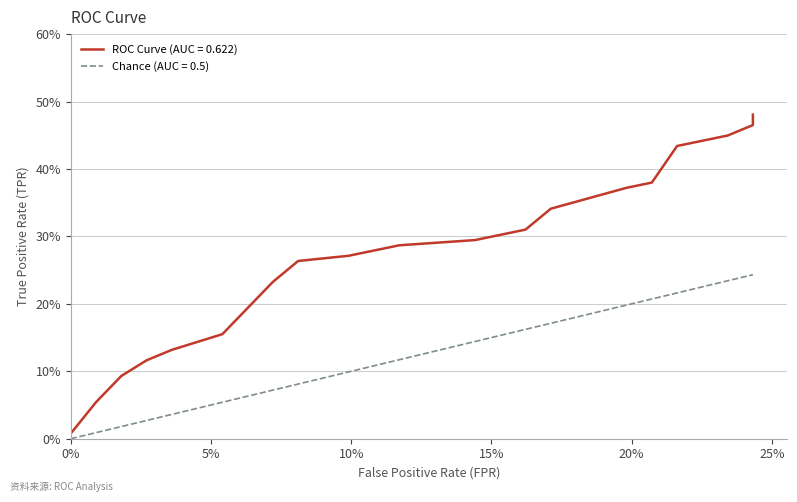

Which series has the largest total across all categories?

ROC Curve (AUC = 0.622)